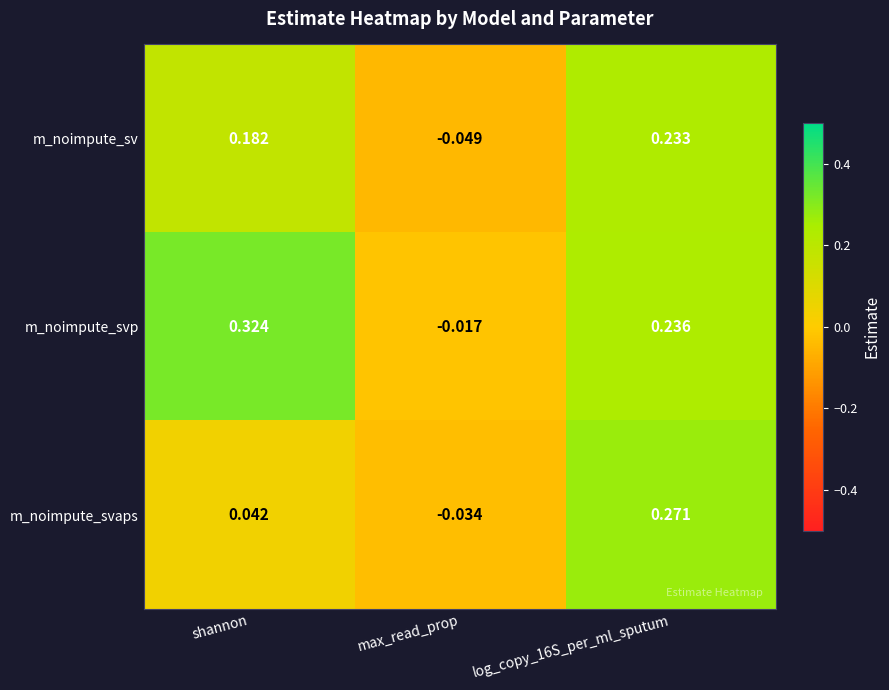

At how many categories does at least one series exceed 0?

2